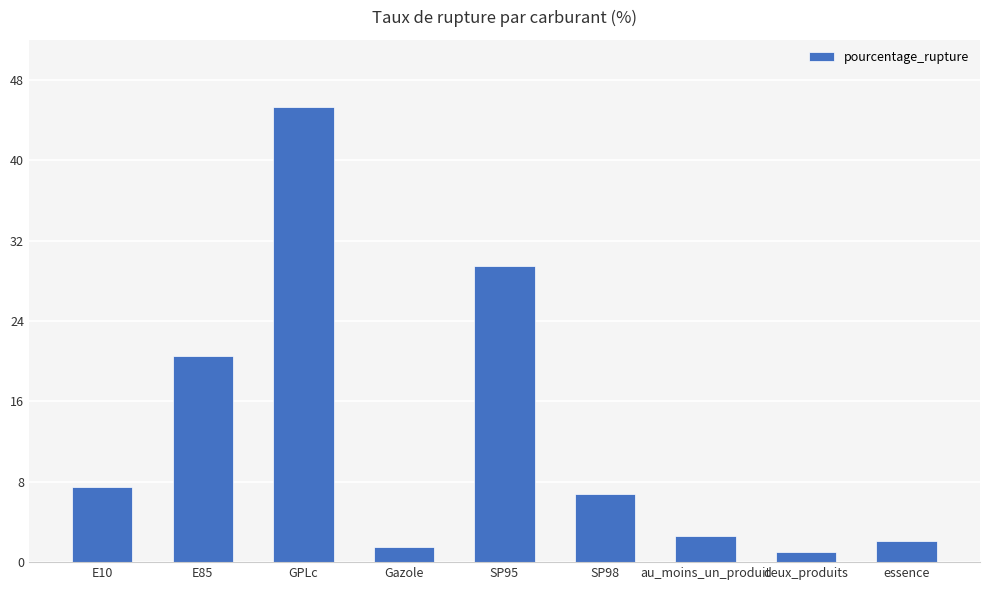

Rank the categories by value from highest to lowest.

GPLc, SP95, E85, E10, SP98, au_moins_un_produit, essence, Gazole, deux_produits